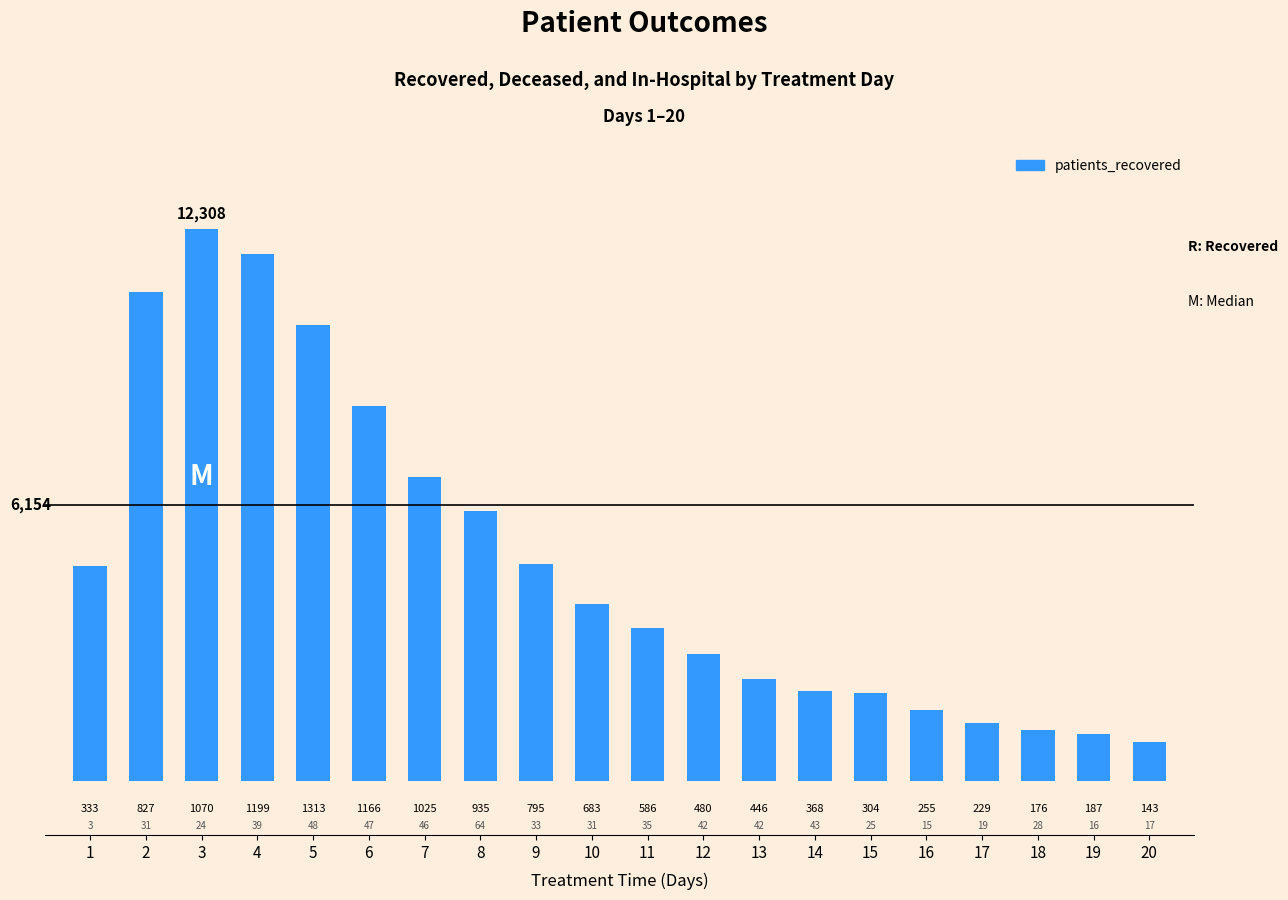

What is the average value?

4916